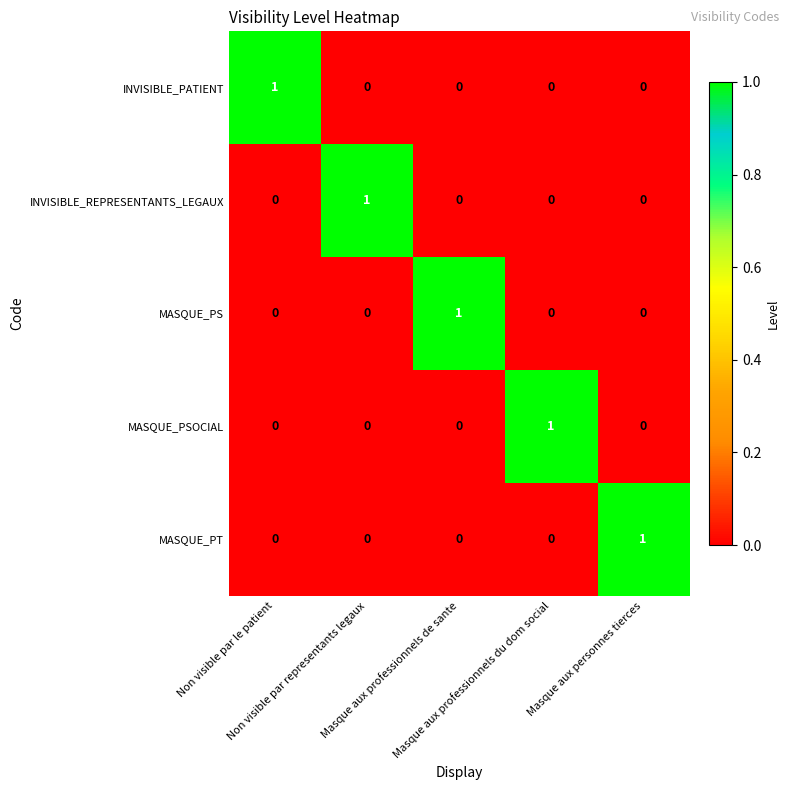

How many values in MASQUE_PSOCIAL are above zero?

1